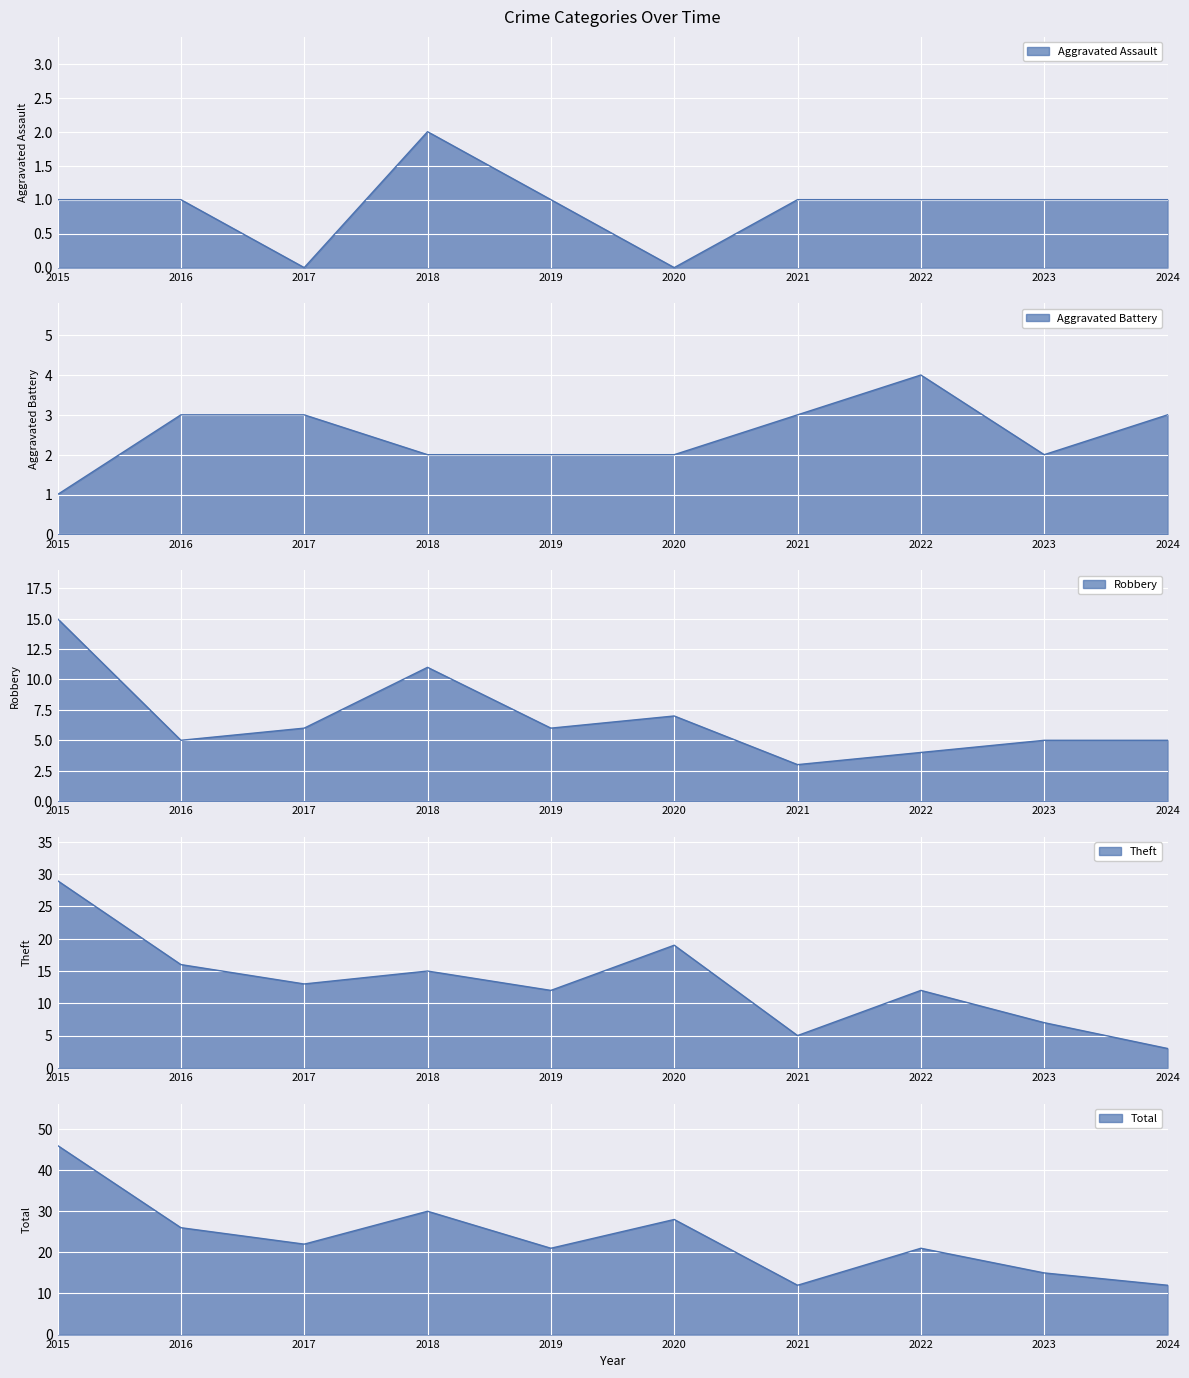

What is the difference between the maximum and minimum values in the Aggravated Battery series?

3